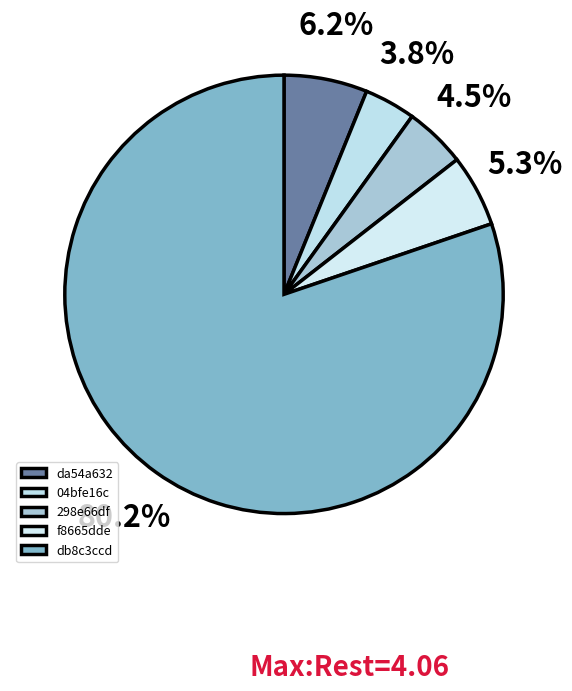

How many segments does this pie chart have?

5